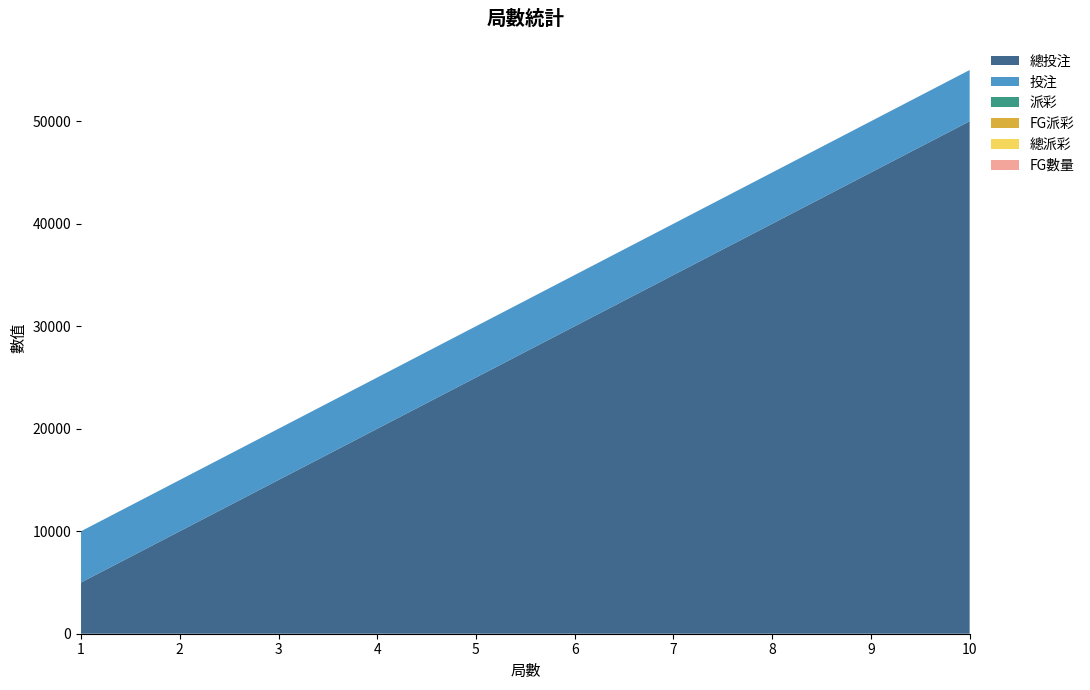

Reading left to right, what are all the values shown in this chart?

總投注: 1=5000	2=10000	3=15000	4=20000	5=25000	6=30000	7=35000	8=40000	9=45000	10=50000
投注: 1=5000	2=5000	3=5000	4=5000	5=5000	6=5000	7=5000	8=5000	9=5000	10=5000
派彩: 1=0	2=0	3=0	4=0	5=0	6=0	7=0	8=0	9=0	10=0
FG派彩: 1=0	2=0	3=0	4=0	5=0	6=0	7=0	8=0	9=0	10=0
總派彩: 1=0	2=0	3=0	4=0	5=0	6=0	7=0	8=0	9=0	10=0
FG數量: 1=0	2=0	3=0	4=0	5=0	6=0	7=0	8=0	9=0	10=0